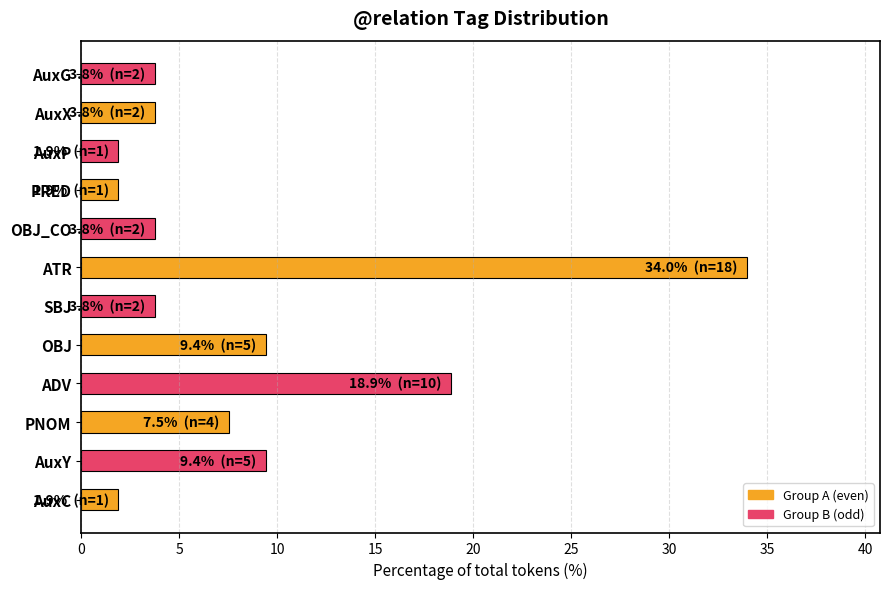

How many values exceed 3?

9